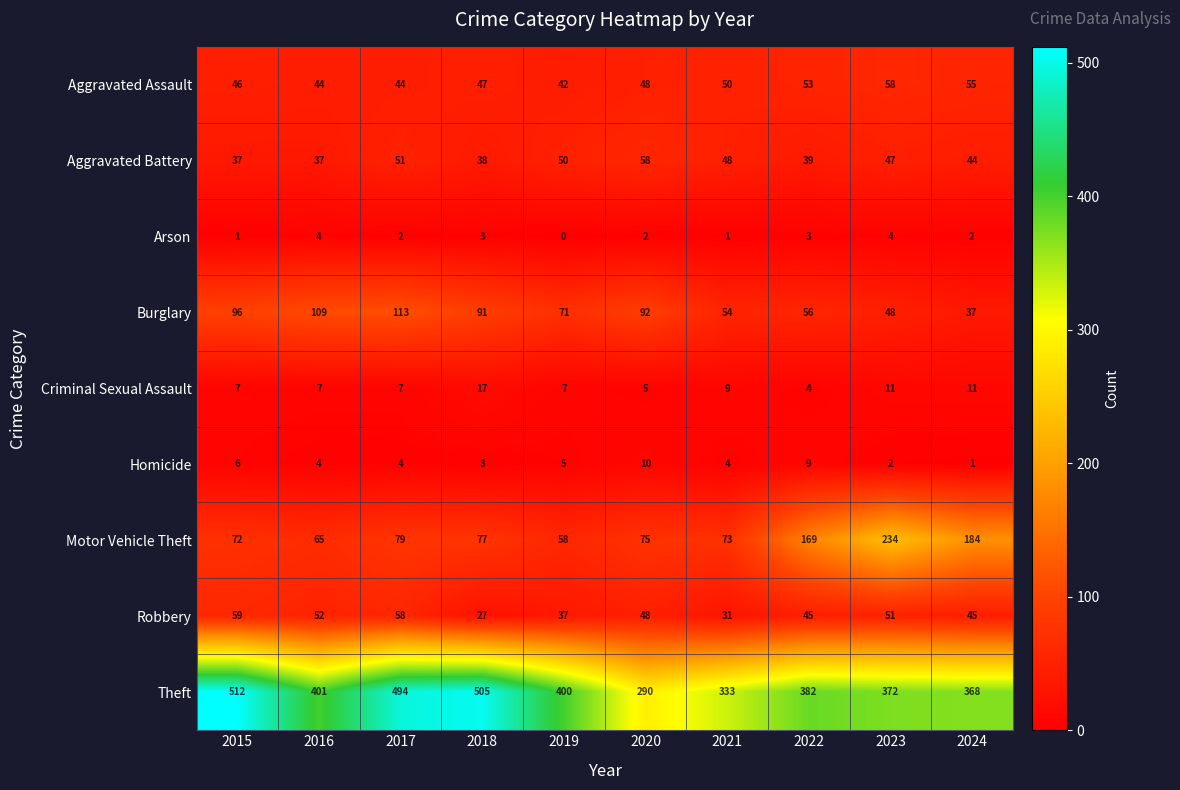

True or false: Aggravated Battery has a value of 48 at 2021.

True